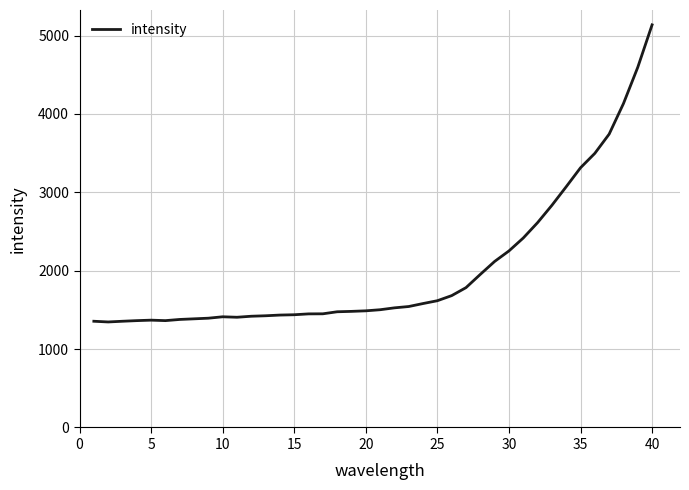

What is the greatest value displayed?

5136